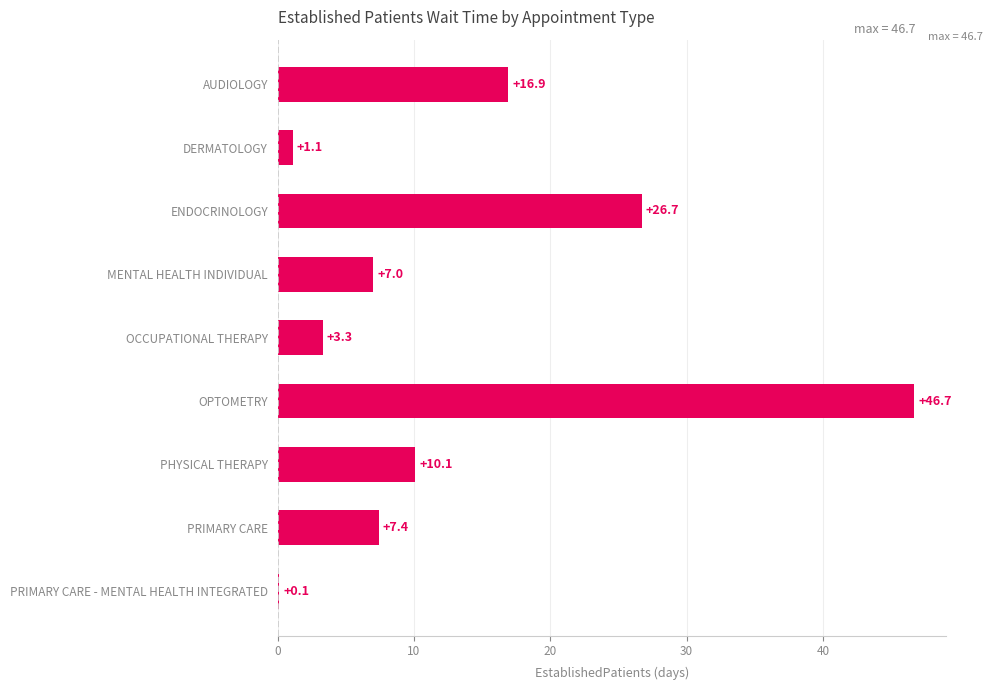

What is the maximum value shown in the chart?

46.7